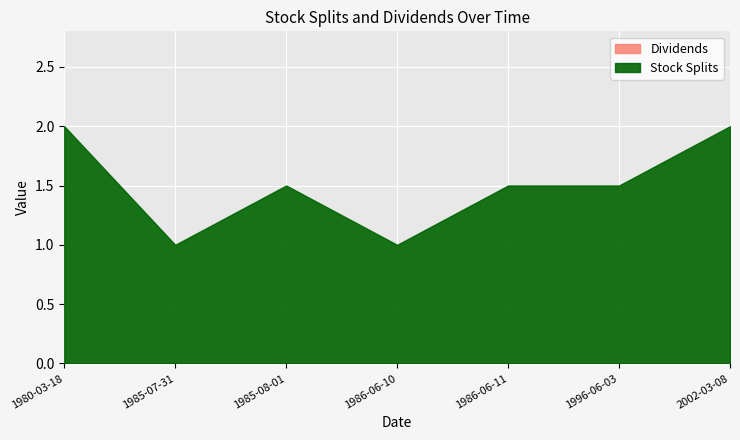

Where is Stock Splits nearest to the value 1?

1985-07-31